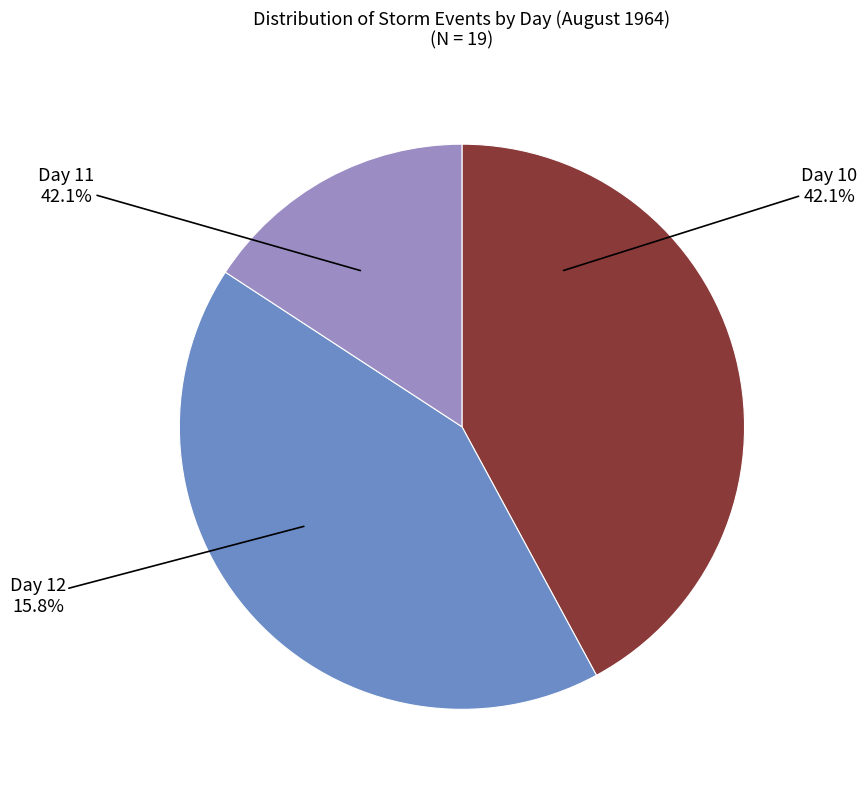

Is there any slice that represents more than half of the pie?

No